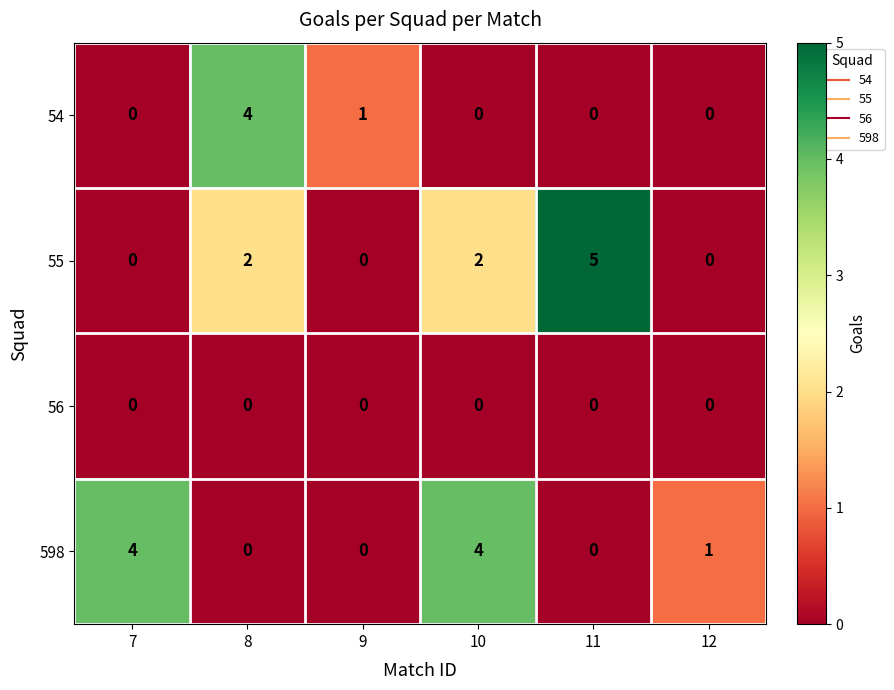

What is the maximum value for 55?

5